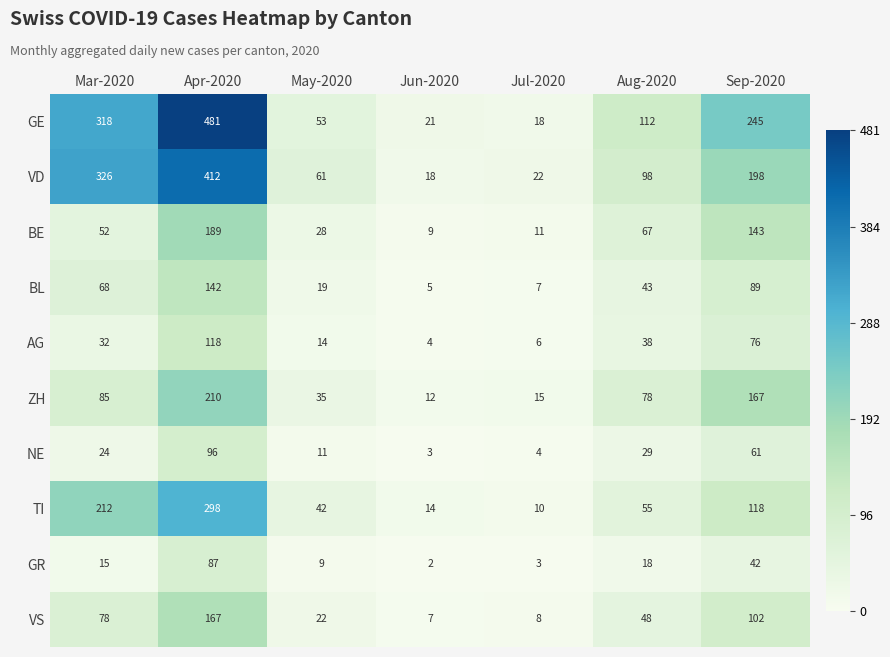

How many series are shown in this chart?

10